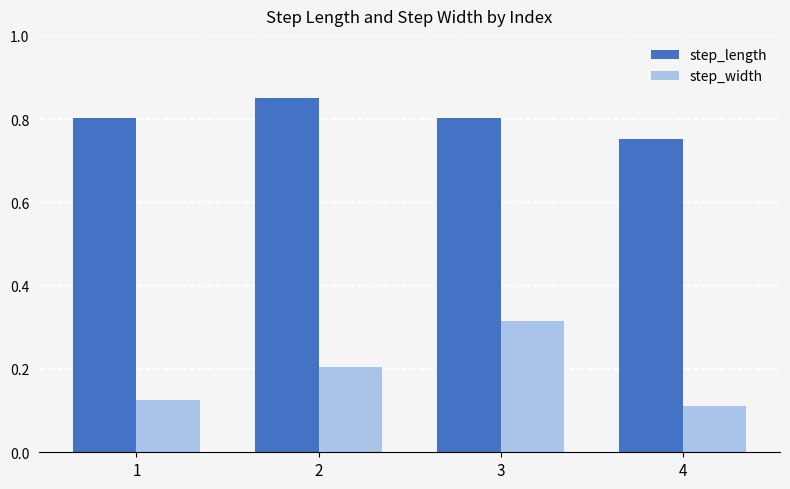

What is the sum of the step_width values at 1 and 3?

0.4